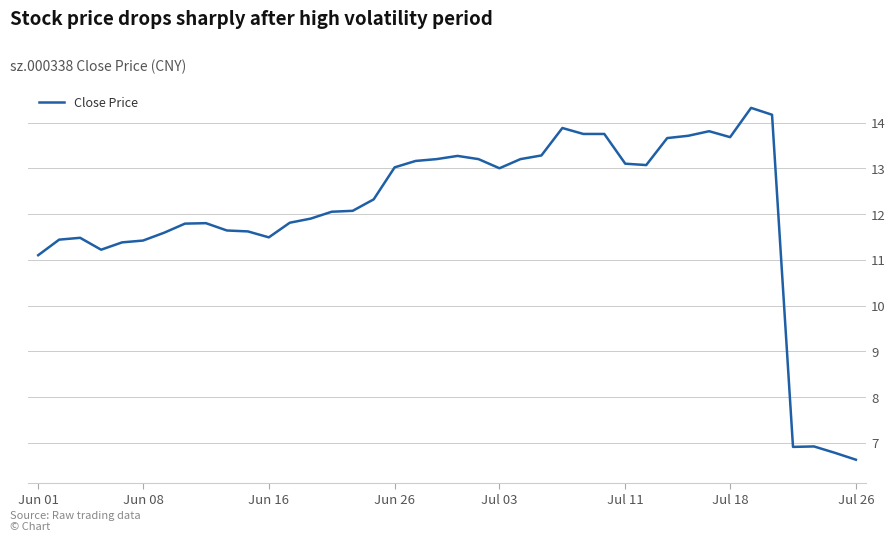

What is the difference between the maximum and minimum values?

7.7